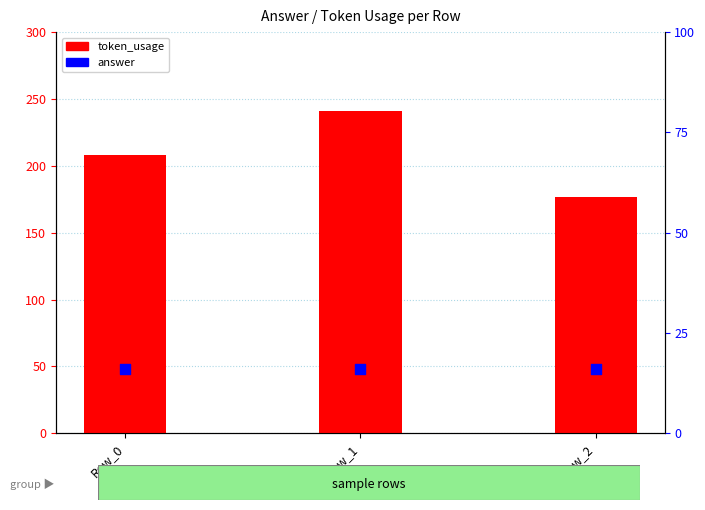

At how many categories does at least one series exceed 52?

3